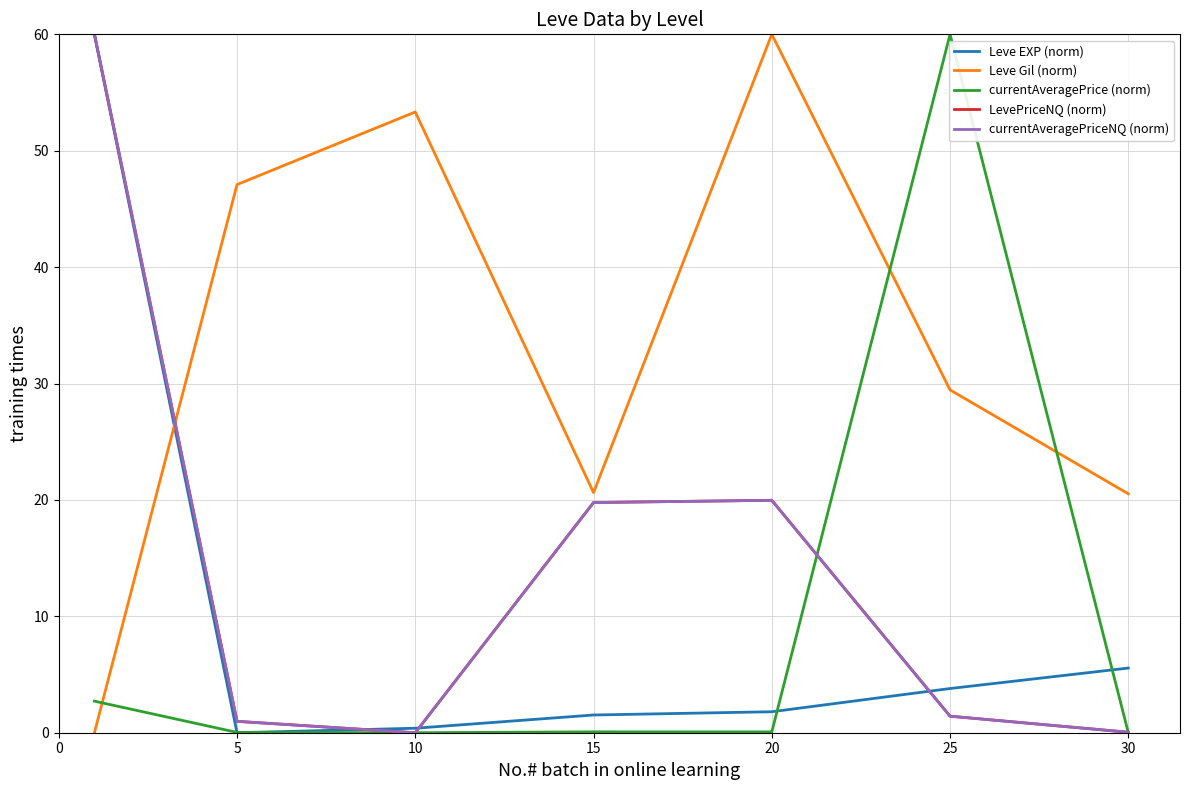

What is the maximum value shown in the chart?

60.0